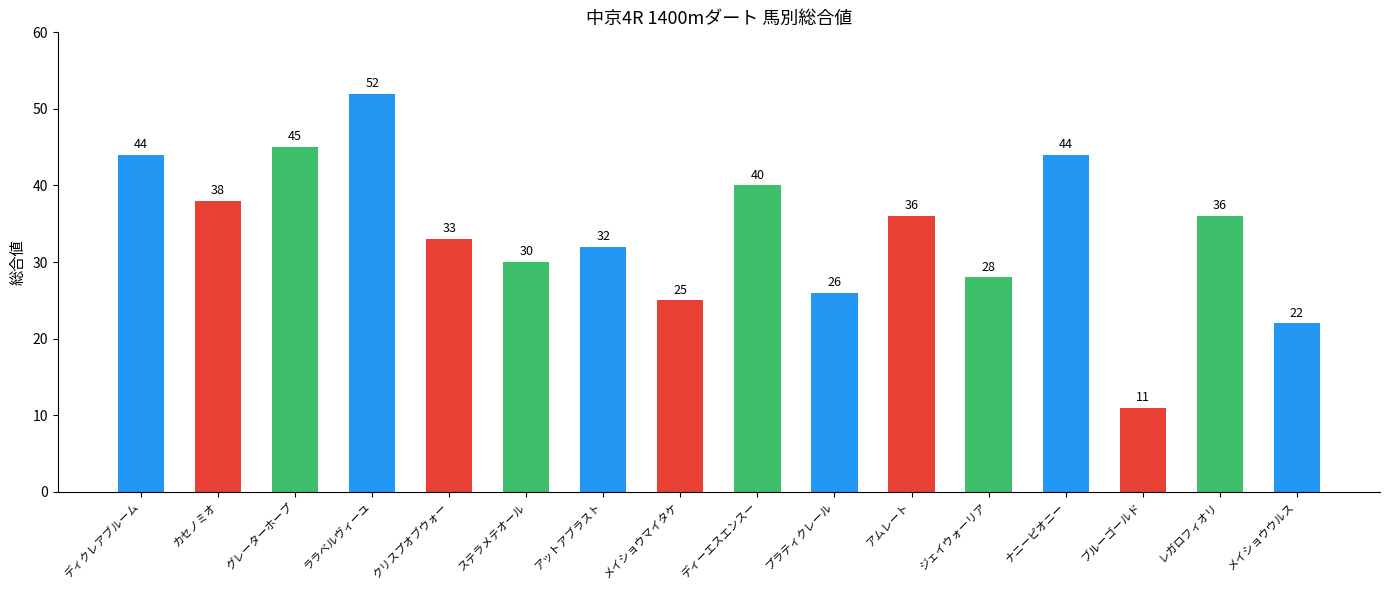

Approximately how many times larger is the value at アムレート compared to ブルーゴールド?

3.3